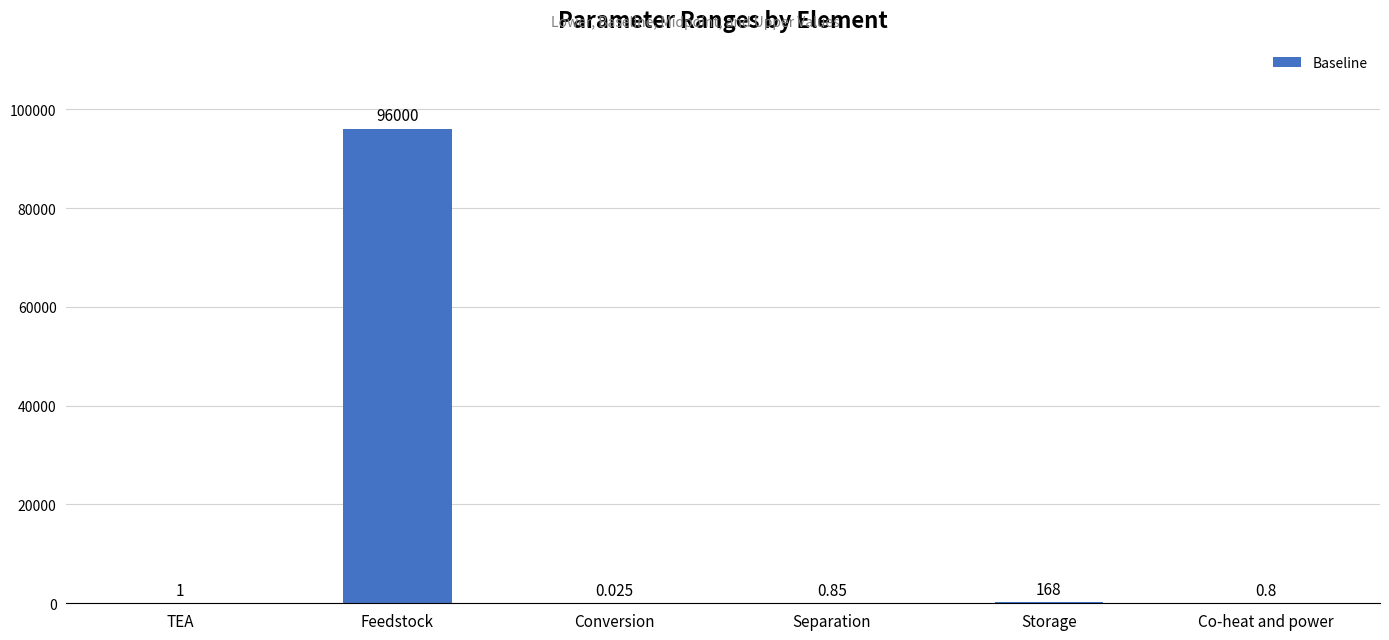

Which has a higher value, Separation or Co-heat and power?

Separation